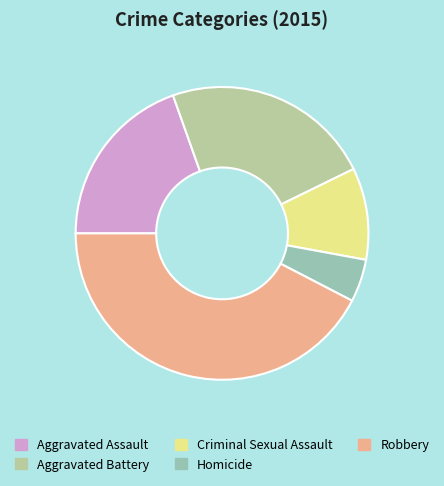

What is the ratio of the value at Aggravated Assault to the value at Aggravated Battery?

0.8